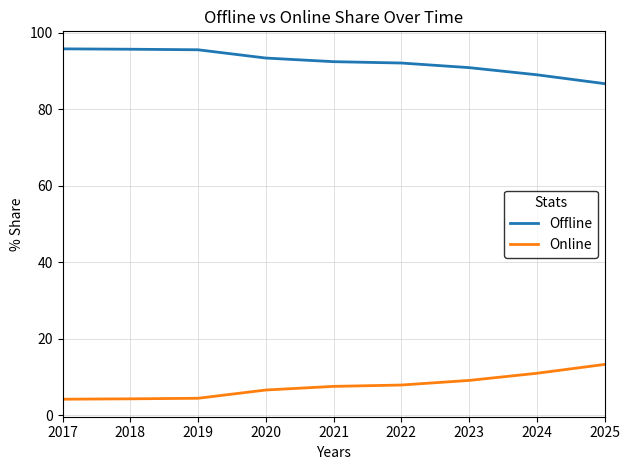

Does the chart display data point markers on the line(s)?

No